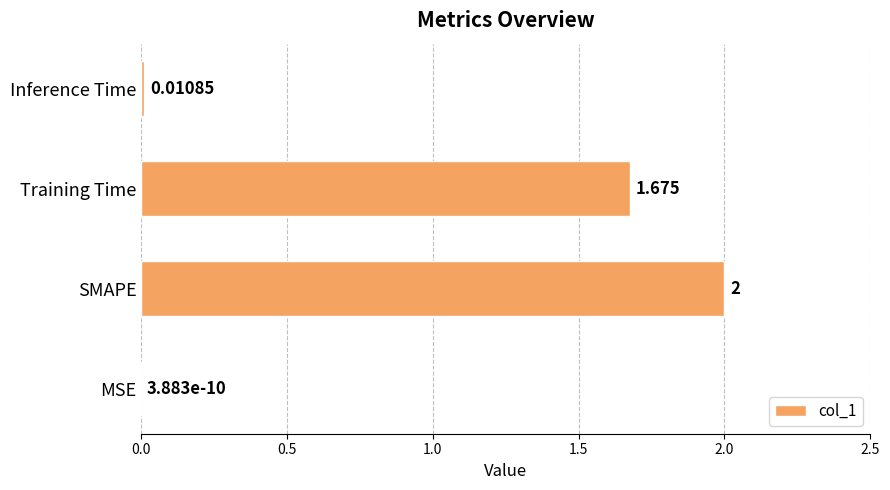

Where is the data nearest to the value 1?

Training Time